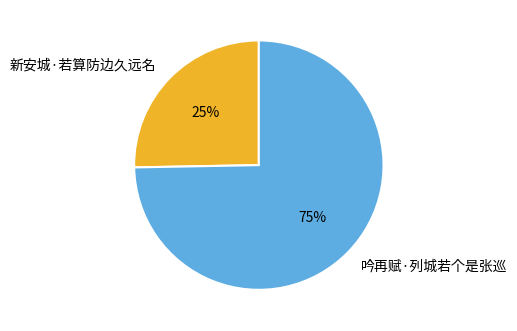

Between 新安城·若算防边久远名 and 吟再赋·列城若个是张巡, which is larger?

吟再赋·列城若个是张巡